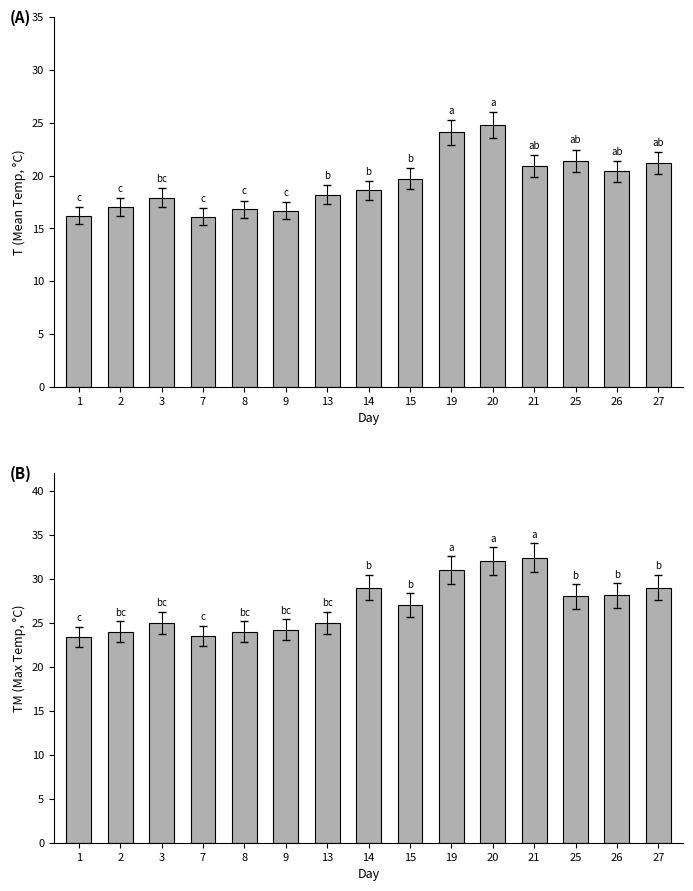

Reading left to right, list all the values displayed in this chart.

T (Mean Temp): 1=16.2	2=17.0	3=17.9	7=16.1	8=16.8	9=16.7	13=18.2	14=18.6	15=19.7	19=24.1	20=24.8	21=20.9	25=21.4	26=20.4	27=21.2
TM (Max Temp): 1=23.4	2=24.0	3=25.0	7=23.5	8=24.0	9=24.2	13=25.0	14=29.0	15=27.0	19=31.0	20=32.0	21=32.4	25=28.0	26=28.1	27=29.0